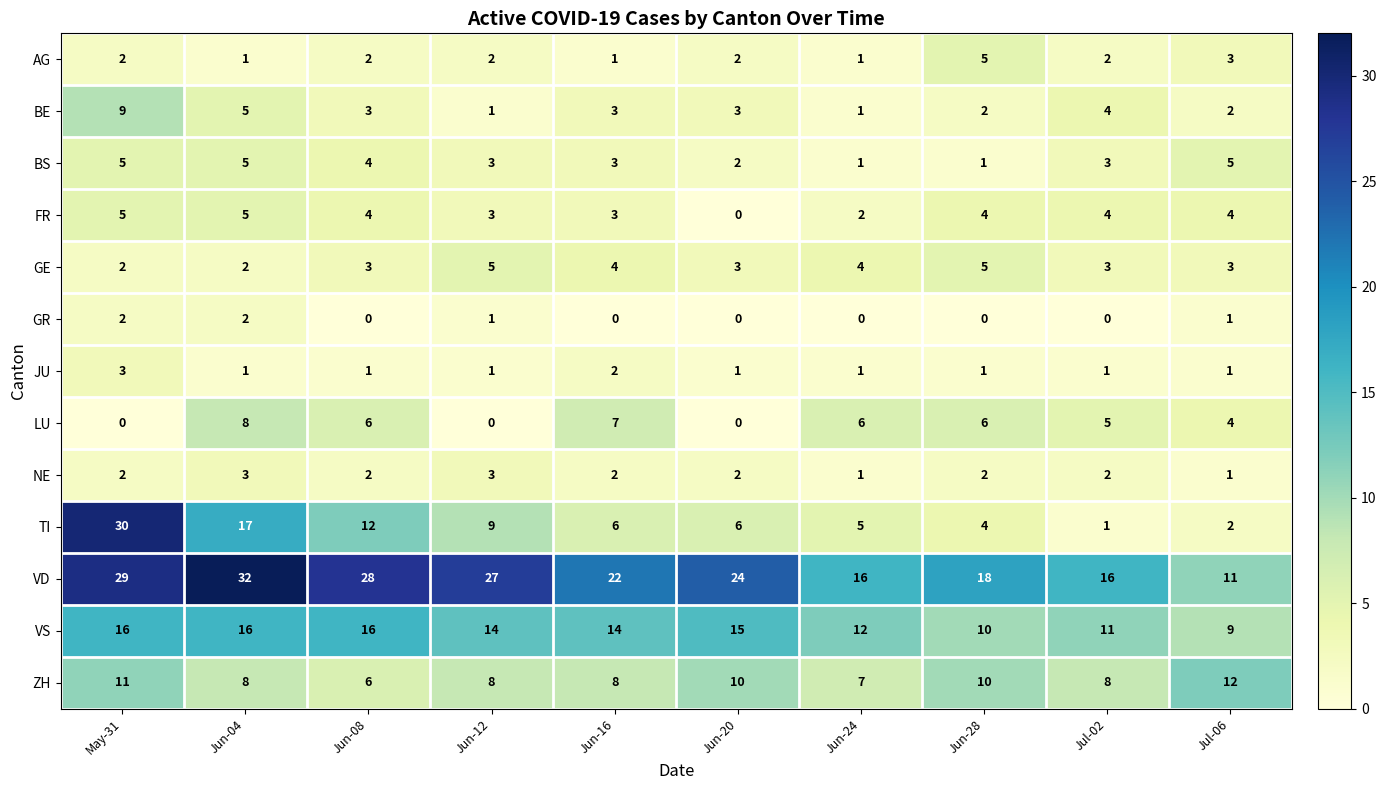

Which series has the largest total across all categories?

VD